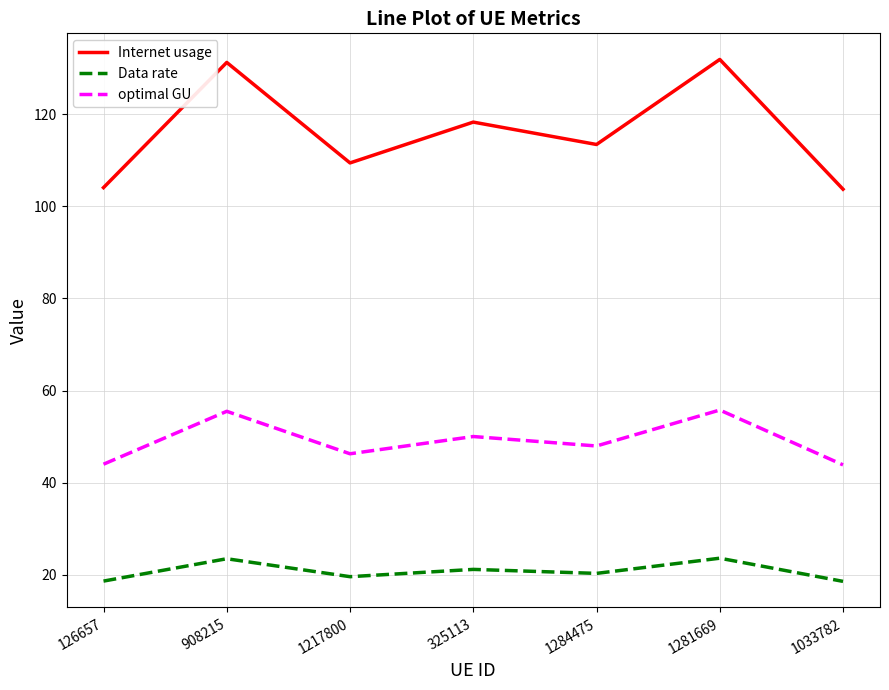

Rank the series at 1284475 from lowest to highest value.

Data rate, optimal GU, Internet usage